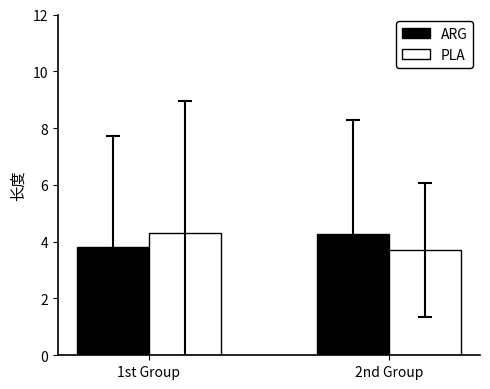

At how many categories does at least one series exceed 4?

2